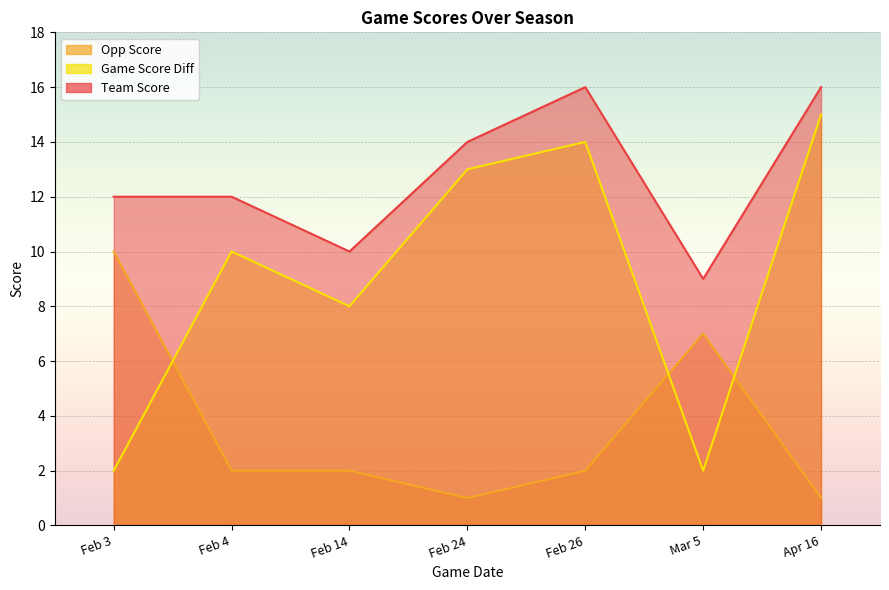

True or false: team_score and opp_score intersect in this chart.

False